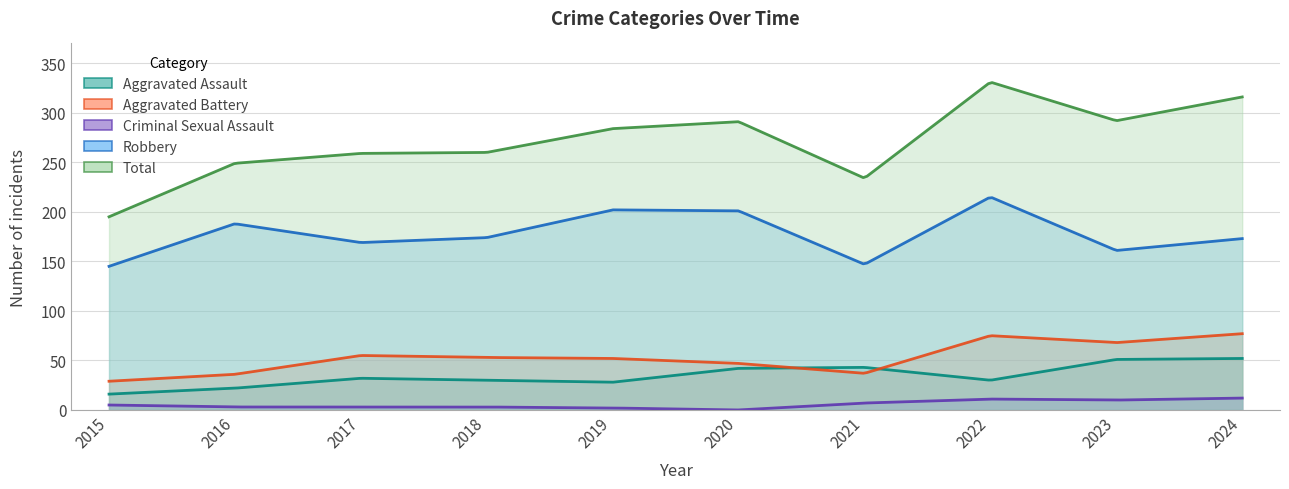

What is the approximate value of Criminal Sexual Assault at 2015?

5